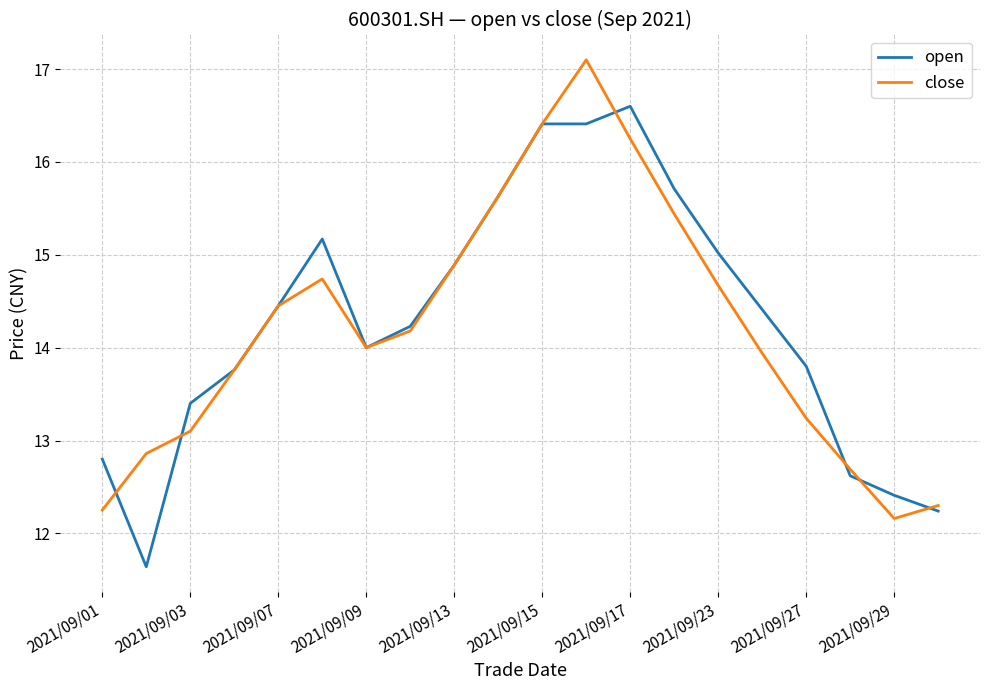

Count the number of categories in the chart.

20